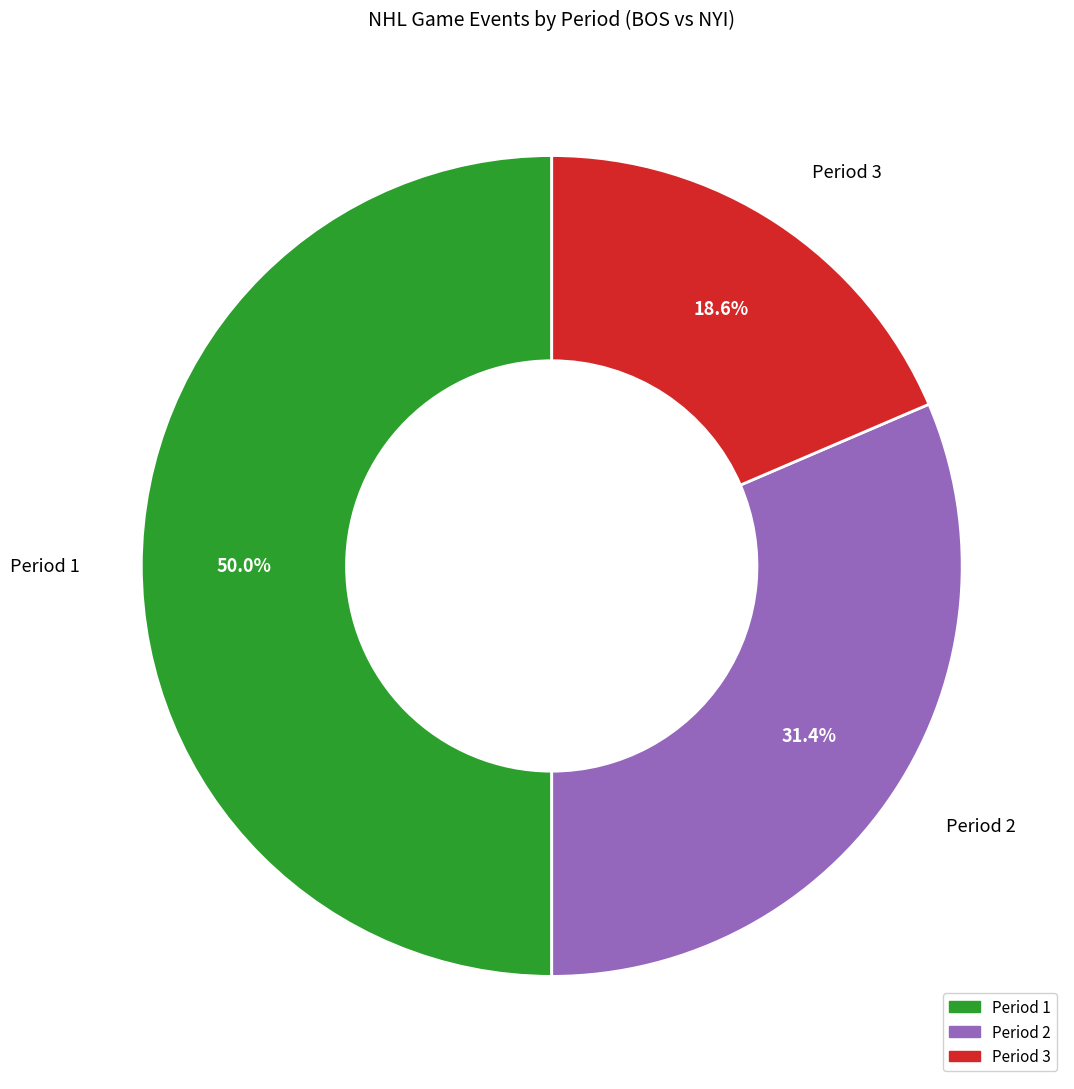

To the nearest percent, what percentage of the pie is Period 1?

50%